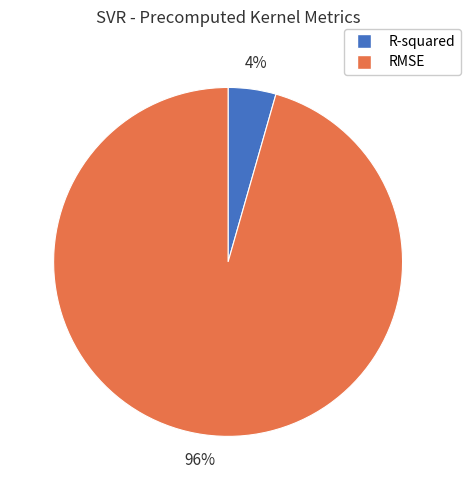

Is there a majority slice in this chart?

Yes